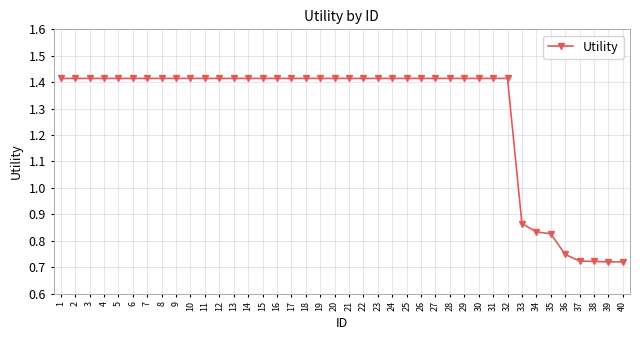

The value at 14 is 0.5. True or false?

False